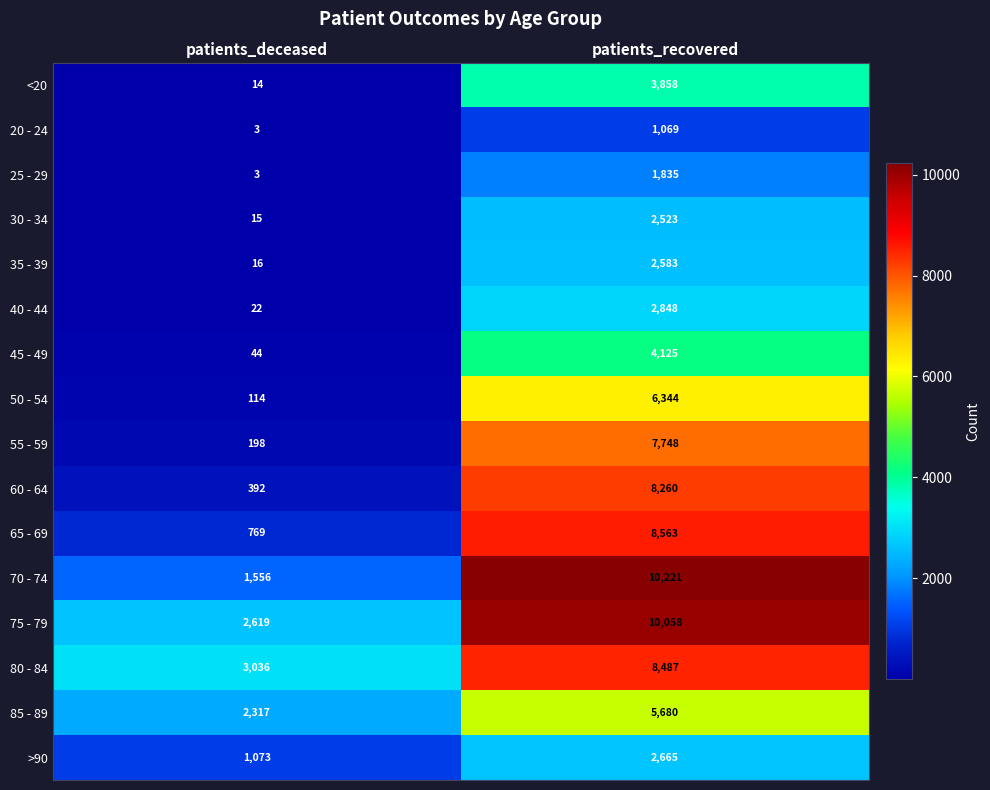

Rank the categories by 80 - 84 value from lowest to highest.

patients_deceased, patients_recovered